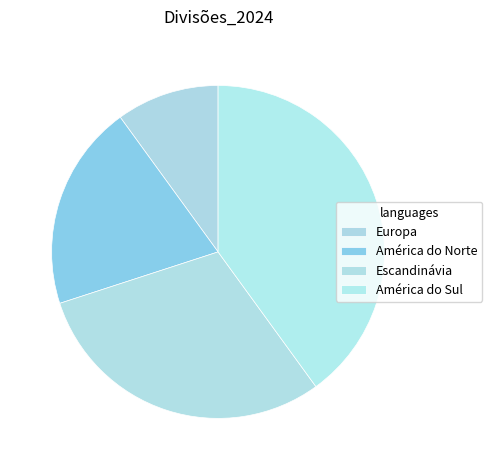

Approximately how many times larger is the value at América do Norte compared to América do Sul?

0.5